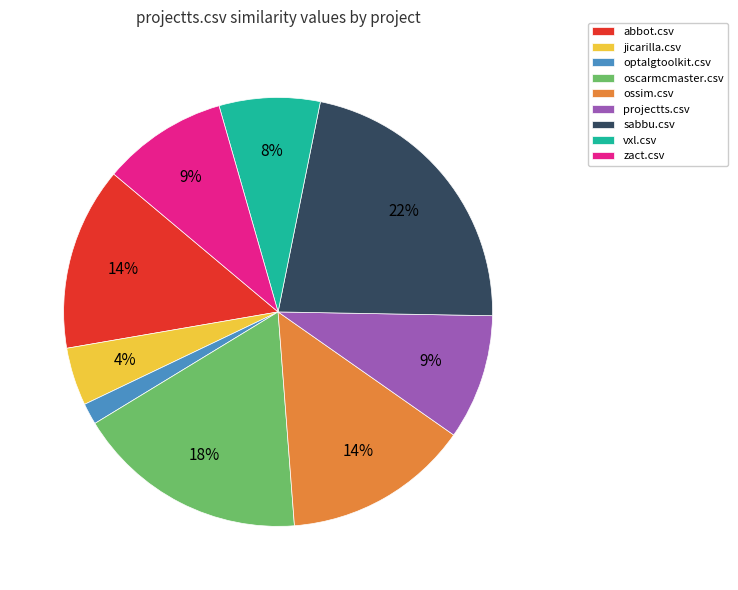

Combined, do sabbu.csv and projectts.csv account for over 50%?

No